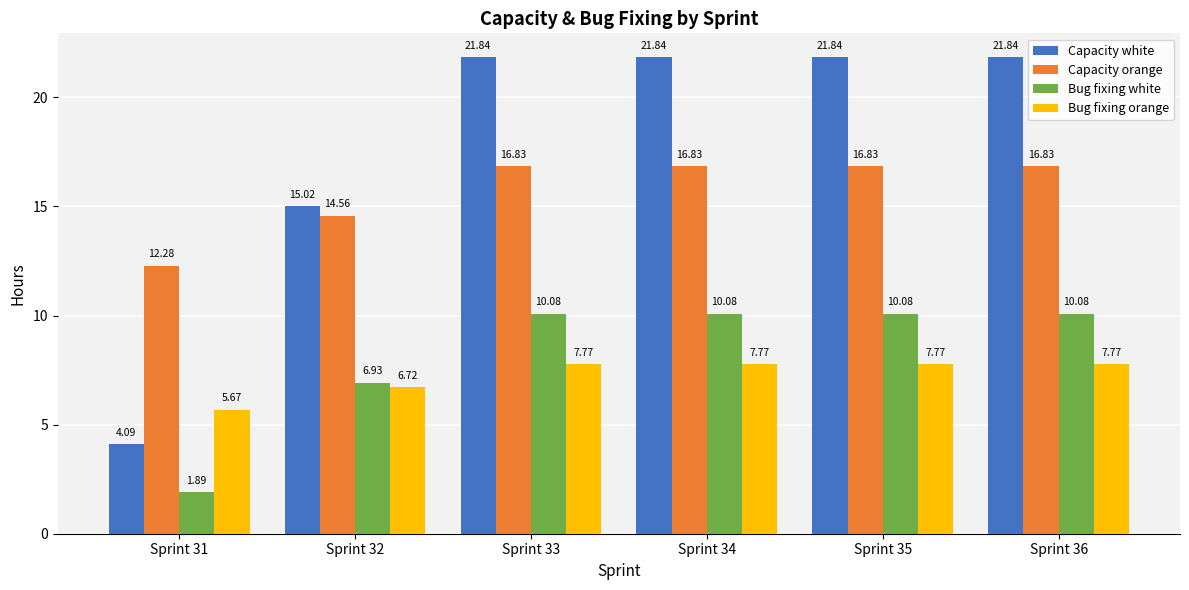

What is the spread (max minus min) of values at Sprint 32?

8.3